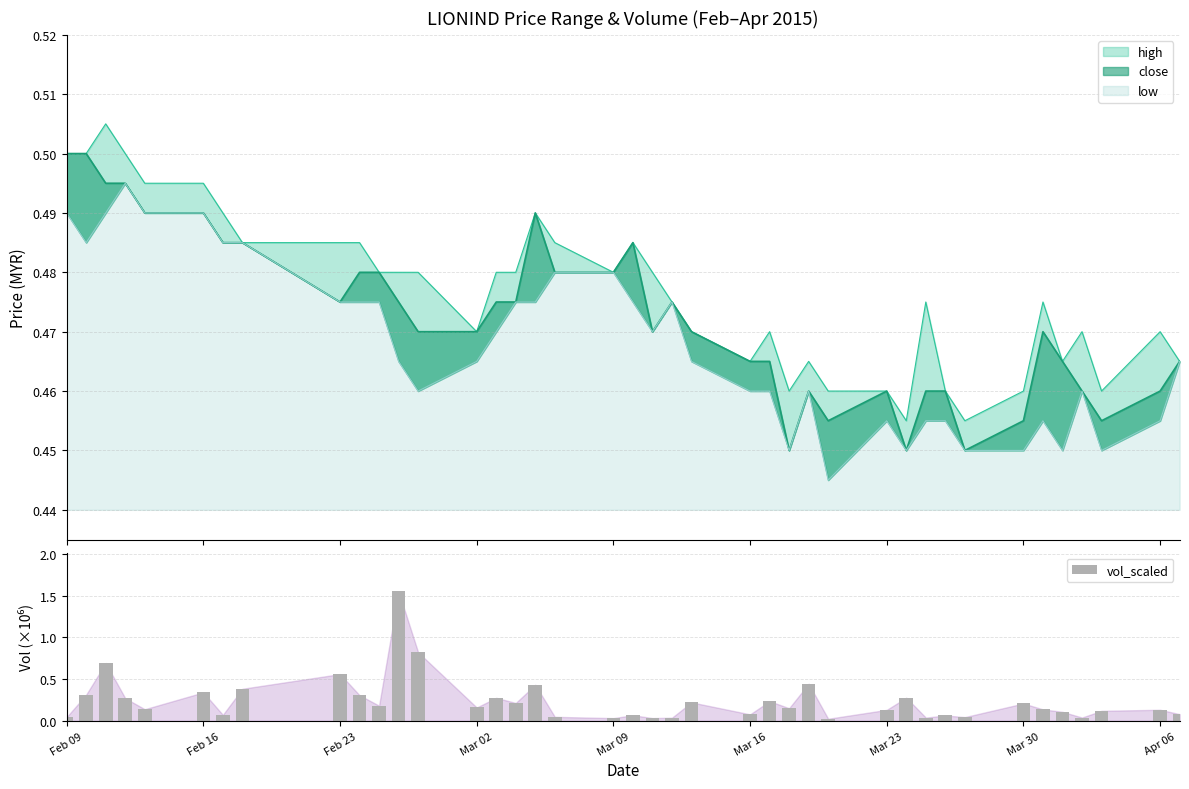

What is the sum of all vol_scaled values?

9.5